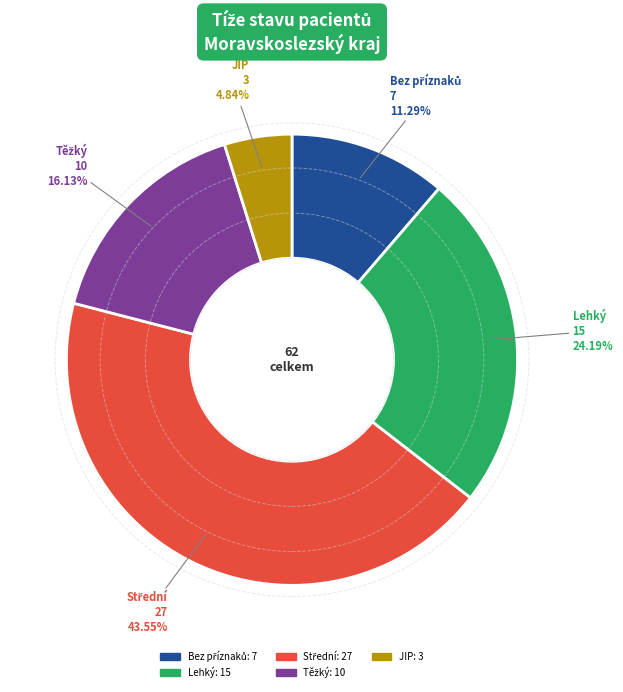

How many slices are in this pie chart?

5